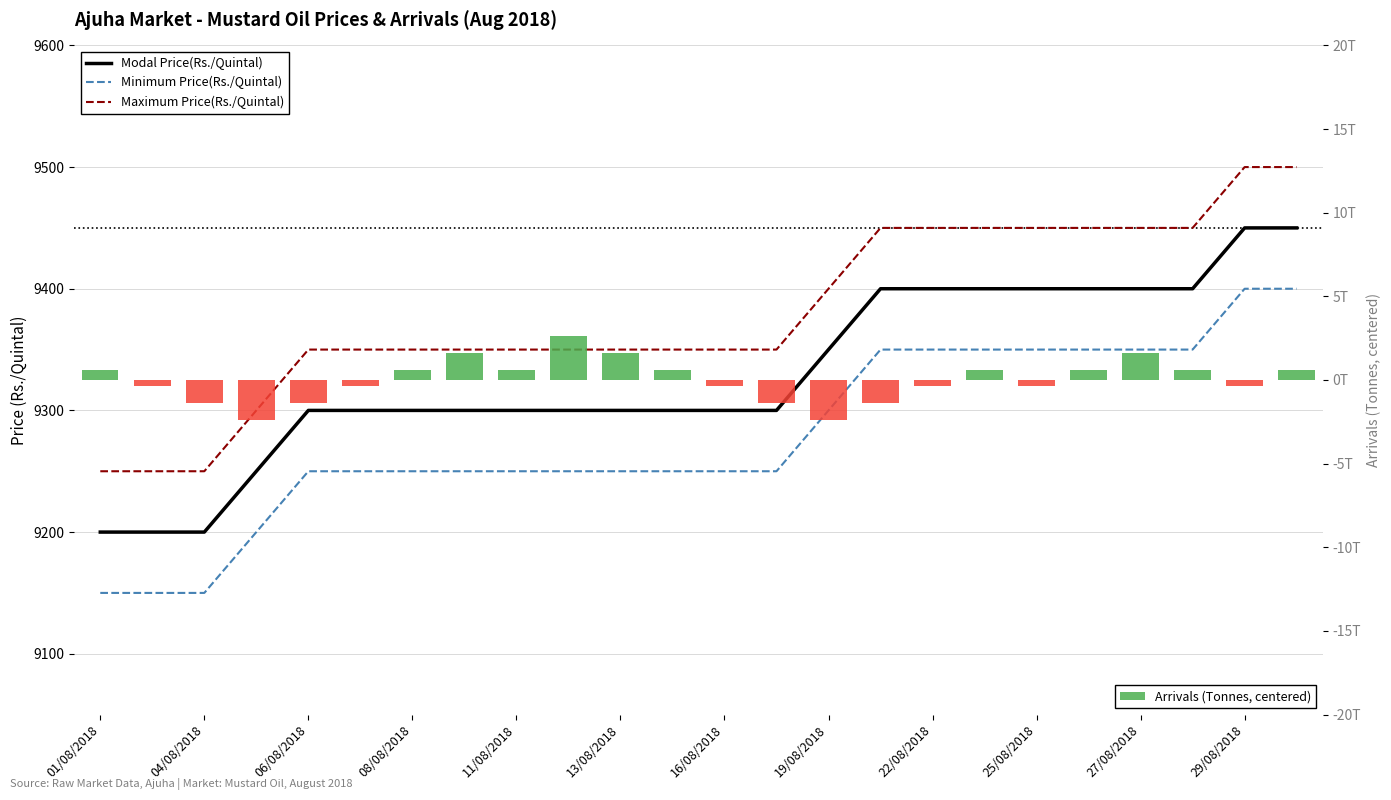

How many series are shown in this chart?

4